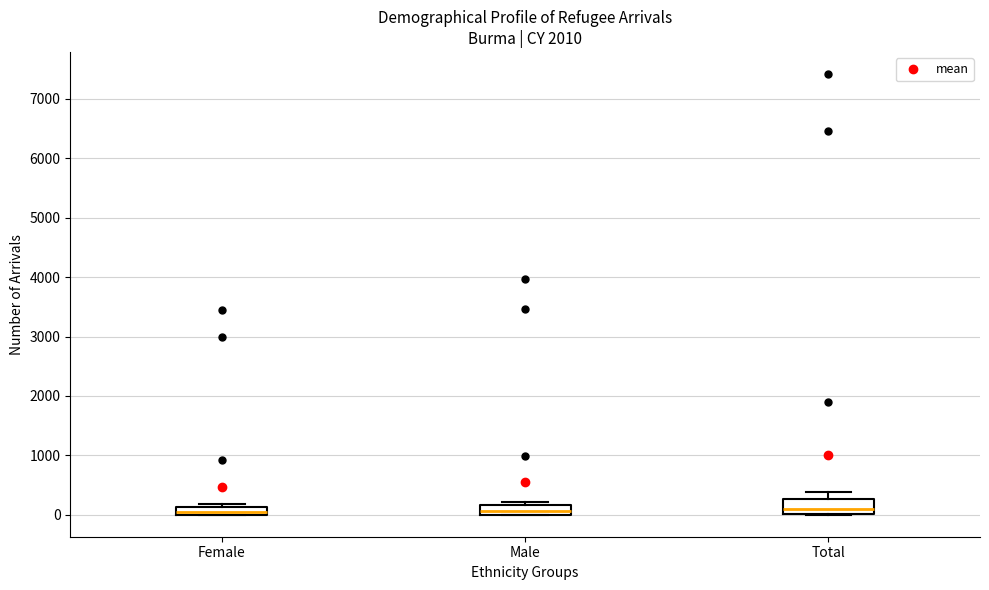

Where does the median line of the box for Total sit on the y-axis? The values are not printed on the chart, so give them approximately, as read against the axis.

100